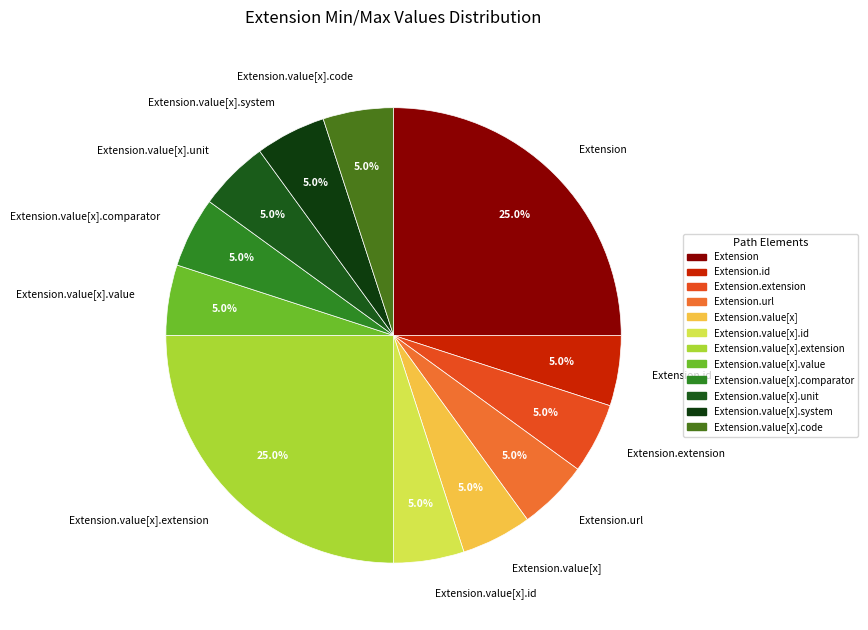

To the nearest percent, what is the difference between the largest and smallest slice percentages?

20%